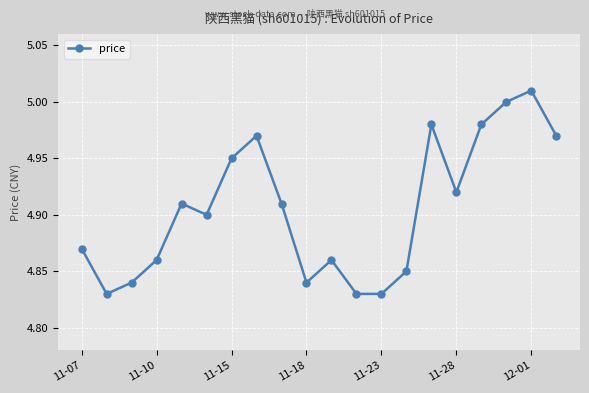

True or false: the data has more than 0 interior local peaks.

True